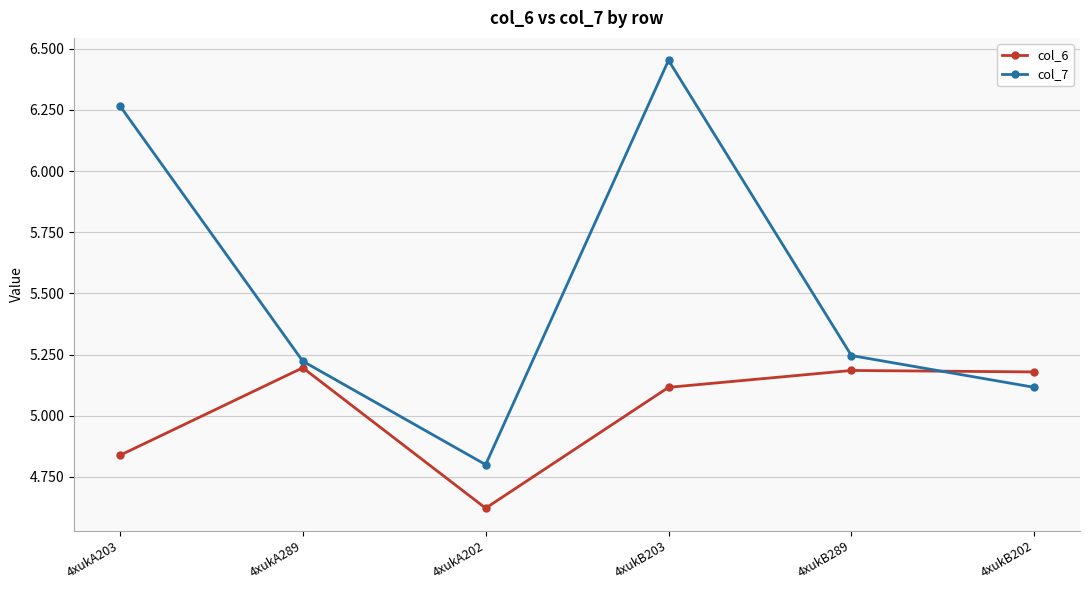

At which category is the sum across all series the highest?

4xukB203